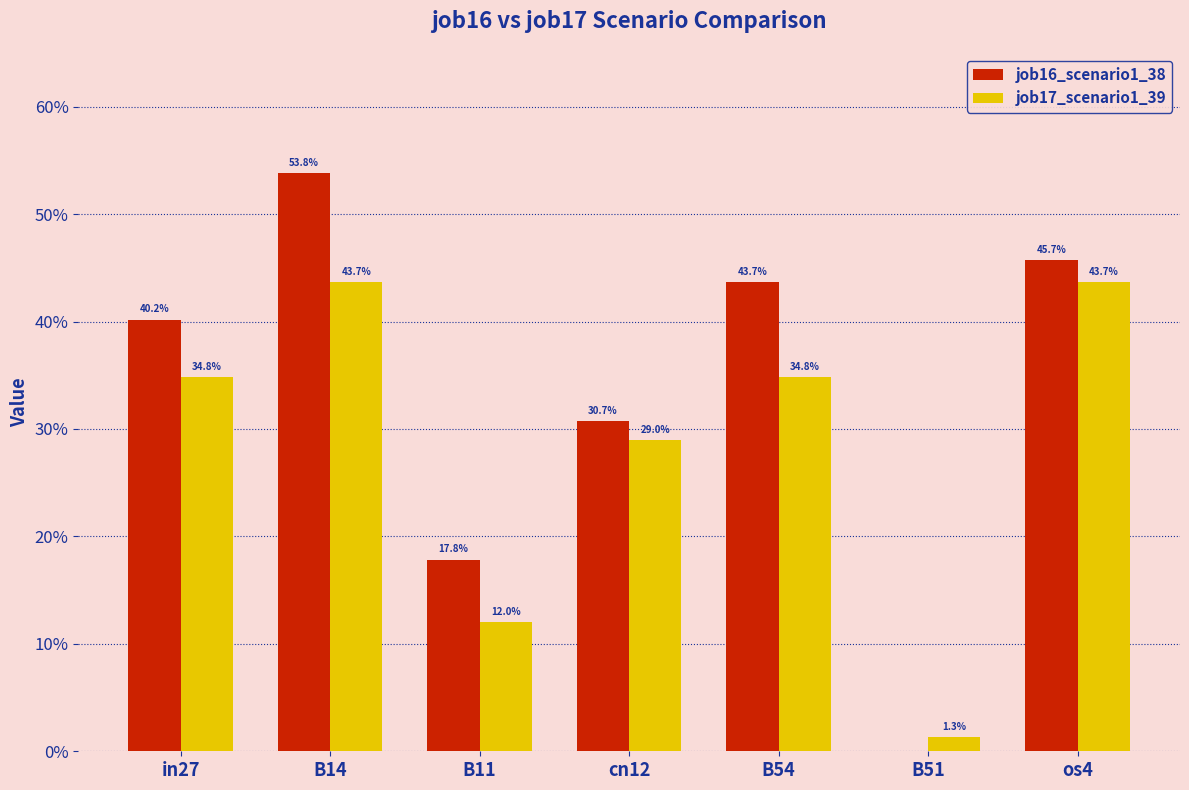

Reading left to right, transcribe all the data shown in this chart.

job16_scenario1_38: 0.4	0.5	0.2	0.3	0.4	0.0	0.5
job17_scenario1_39: 0.3	0.4	0.1	0.3	0.3	0.0	0.4